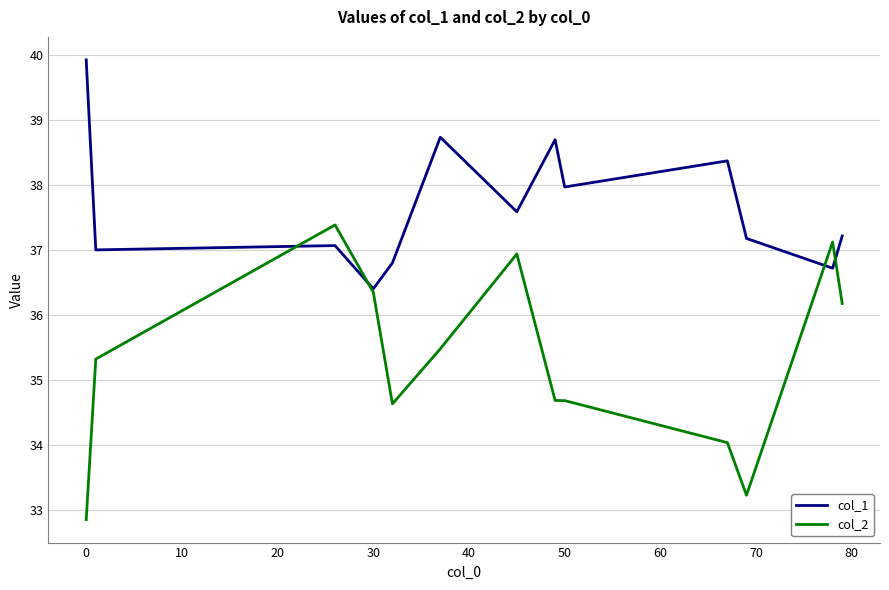

Which series has the widest spread of values?

col_2